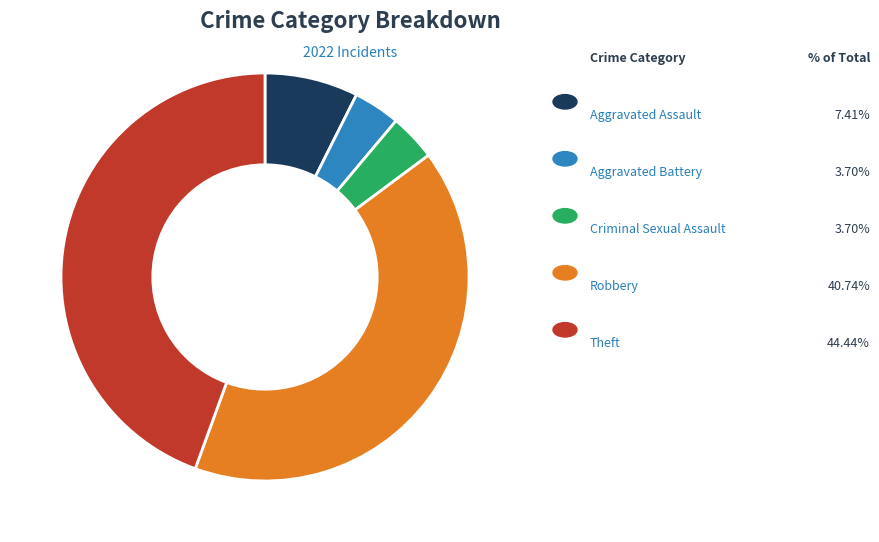

Is there a majority slice in this chart?

No